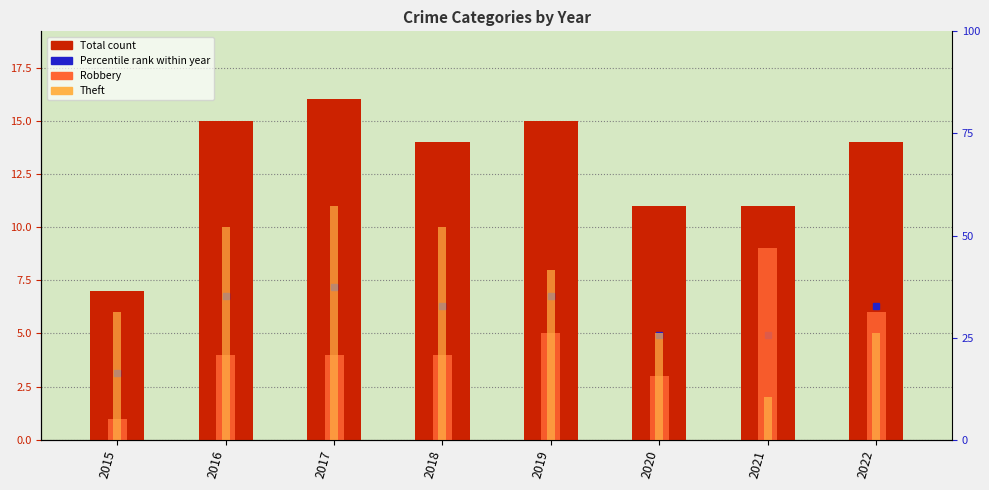

Is it true that Total equals 11 at 2021?

True